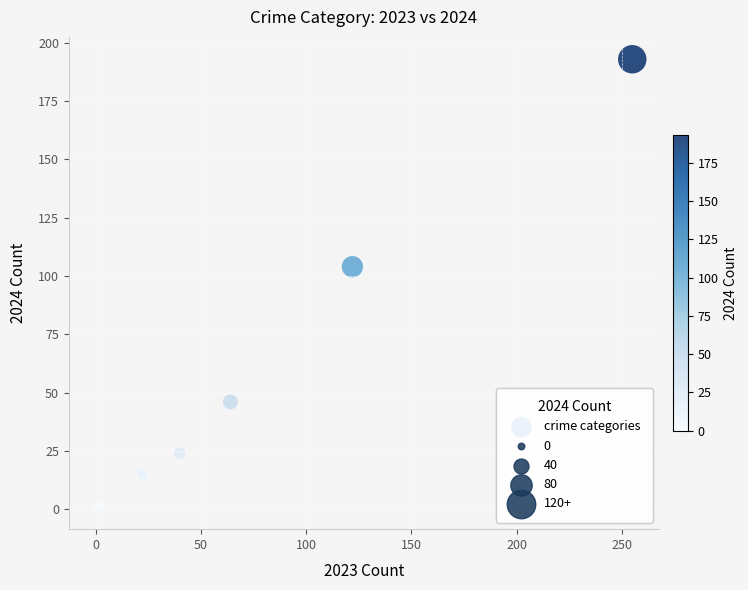

What Y value in the scatter plot is closest to 97?

104